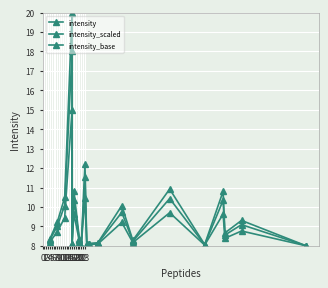

Between 10 and 12, which series saw the biggest shift?

intensity